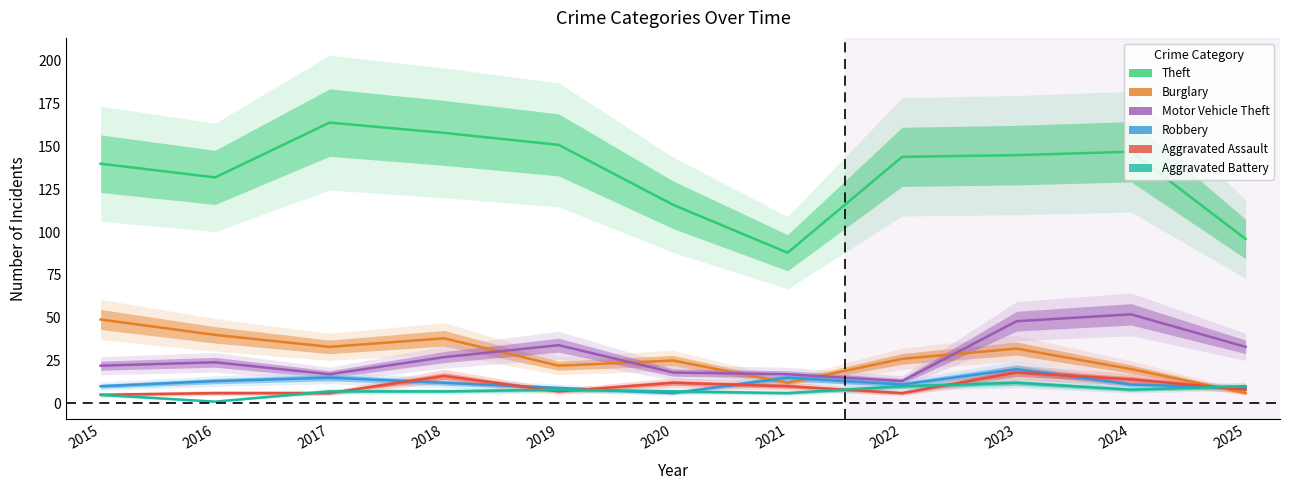

At which category does Robbery reach its first local valley?

2020